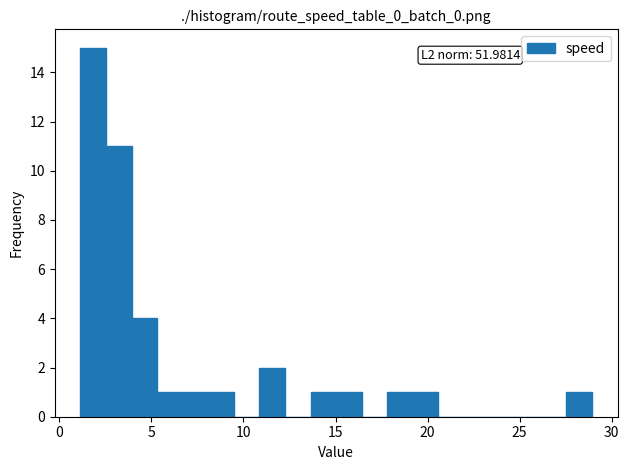

Read against the x-axis, roughly where is the centre of the tallest bar?

2.0